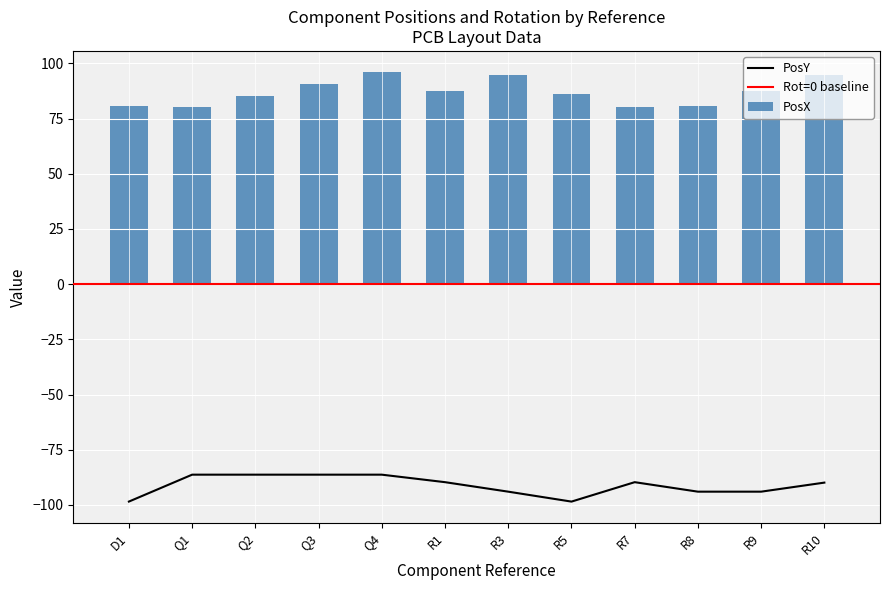

At which label does PosX first exceed 87?

Q3